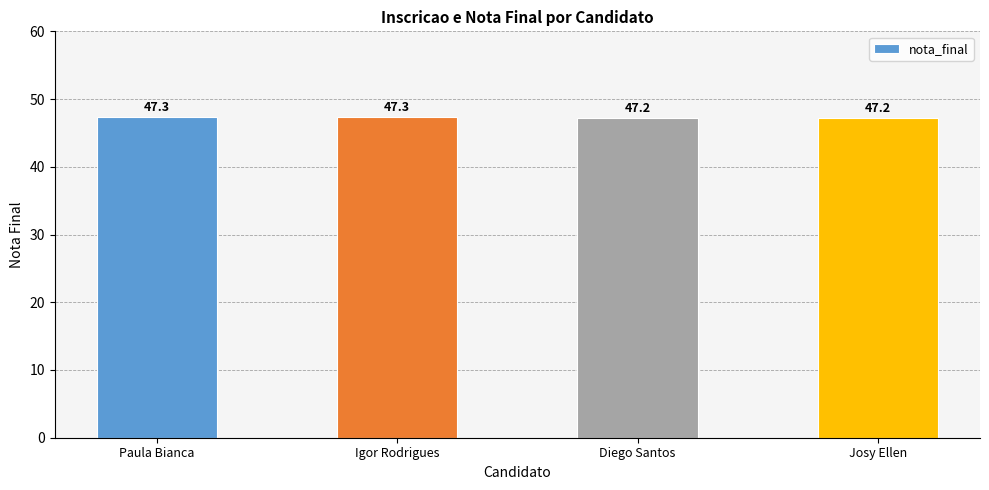

What is the smallest value displayed?

47.2